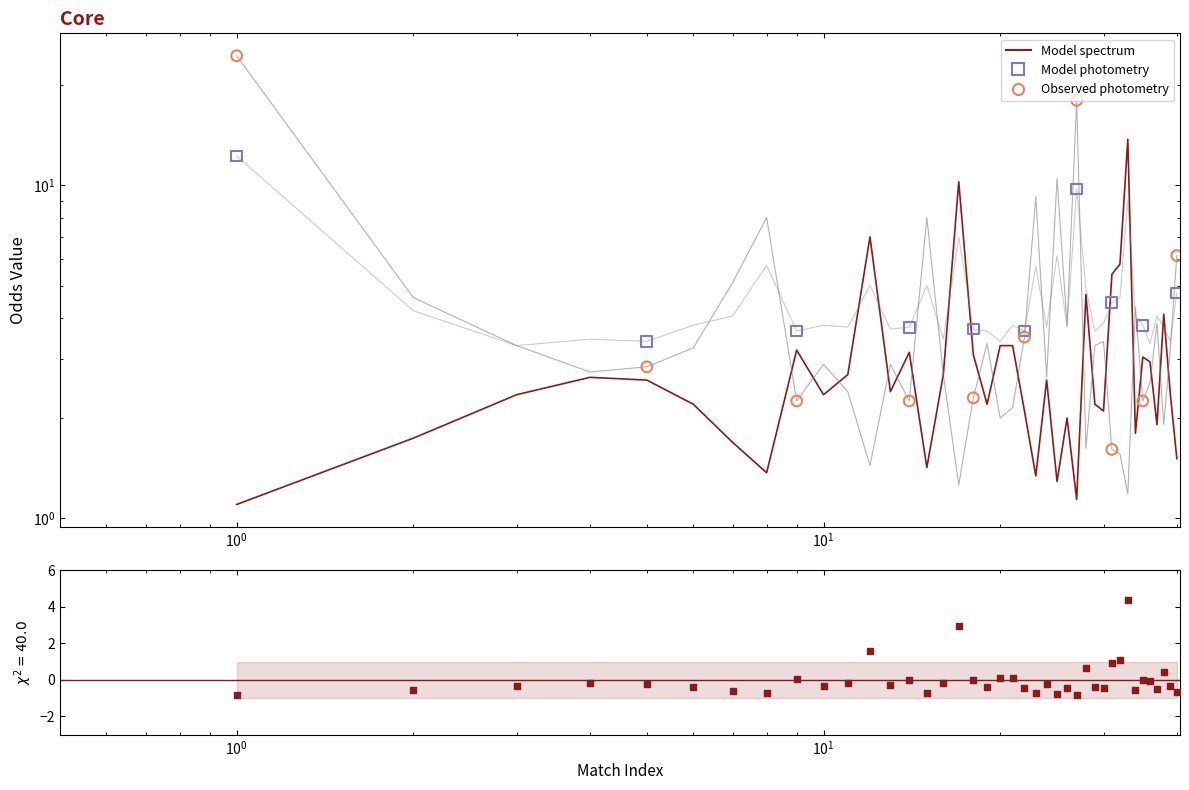

At how many categories does at least one series exceed 17?

2